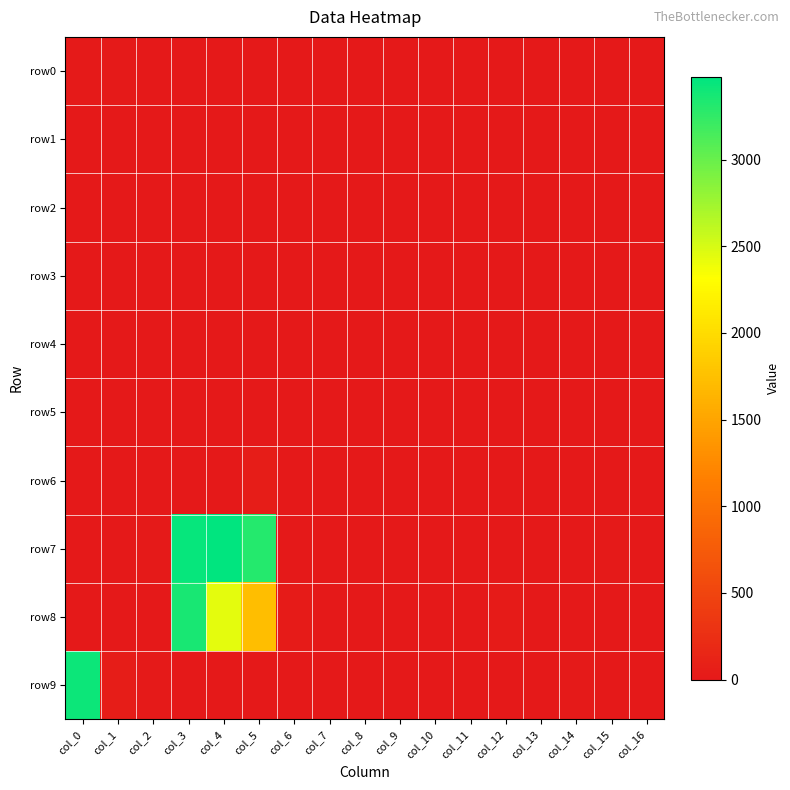

Reading left to right, list all the values displayed in this chart.

row0: col_0=16	col_1=14	col_2=5	col_3=0	col_4=0	col_5=0	col_6=0	col_7=0	col_8=0	col_9=0	col_10=0	col_11=0	col_12=0	col_13=0	col_14=0	col_15=0	col_16=0
row1: col_0=0	col_1=0	col_2=7	col_3=0	col_4=0	col_5=0	col_6=0	col_7=0	col_8=0	col_9=0	col_10=0	col_11=0	col_12=0	col_13=0	col_14=0	col_15=0	col_16=0
row2: col_0=0	col_1=0	col_2=0	col_3=7	col_4=0	col_5=13	col_6=0	col_7=0	col_8=0	col_9=0	col_10=0	col_11=0	col_12=0	col_13=0	col_14=0	col_15=0	col_16=0
row3: col_0=0	col_1=0	col_2=0	col_3=0	col_4=0	col_5=0	col_6=0	col_7=0	col_8=0	col_9=1	col_10=2	col_11=0	col_12=0	col_13=0	col_14=0	col_15=0	col_16=0
row4: col_0=2	col_1=0	col_2=0	col_3=0	col_4=0	col_5=0	col_6=2	col_7=0	col_8=0	col_9=0	col_10=0	col_11=2	col_12=4	col_13=6	col_14=0	col_15=0	col_16=0
row5: col_0=0	col_1=0	col_2=7	col_3=8	col_4=0	col_5=0	col_6=0	col_7=0	col_8=0	col_9=0	col_10=0	col_11=0	col_12=0	col_13=0	col_14=0	col_15=0	col_16=0
row6: col_0=0	col_1=0	col_2=0	col_3=10	col_4=12	col_5=42	col_6=0	col_7=0	col_8=0	col_9=0	col_10=0	col_11=0	col_12=0	col_13=0	col_14=0	col_15=0	col_16=0
row7: col_0=0	col_1=0	col_2=20	col_3=3450	col_4=3478	col_5=3305	col_6=11	col_7=5	col_8=13	col_9=0	col_10=0	col_11=0	col_12=0	col_13=0	col_14=5	col_15=16	col_16=0
row8: col_0=0	col_1=0	col_2=0	col_3=3366	col_4=2436	col_5=1733	col_6=37	col_7=0	col_8=0	col_9=0	col_10=0	col_11=6	col_12=30	col_13=0	col_14=0	col_15=0	col_16=0
row9: col_0=3412	col_1=45	col_2=15	col_3=0	col_4=0	col_5=2	col_6=0	col_7=0	col_8=9	col_9=0	col_10=0	col_11=0	col_12=0	col_13=0	col_14=17	col_15=0	col_16=0